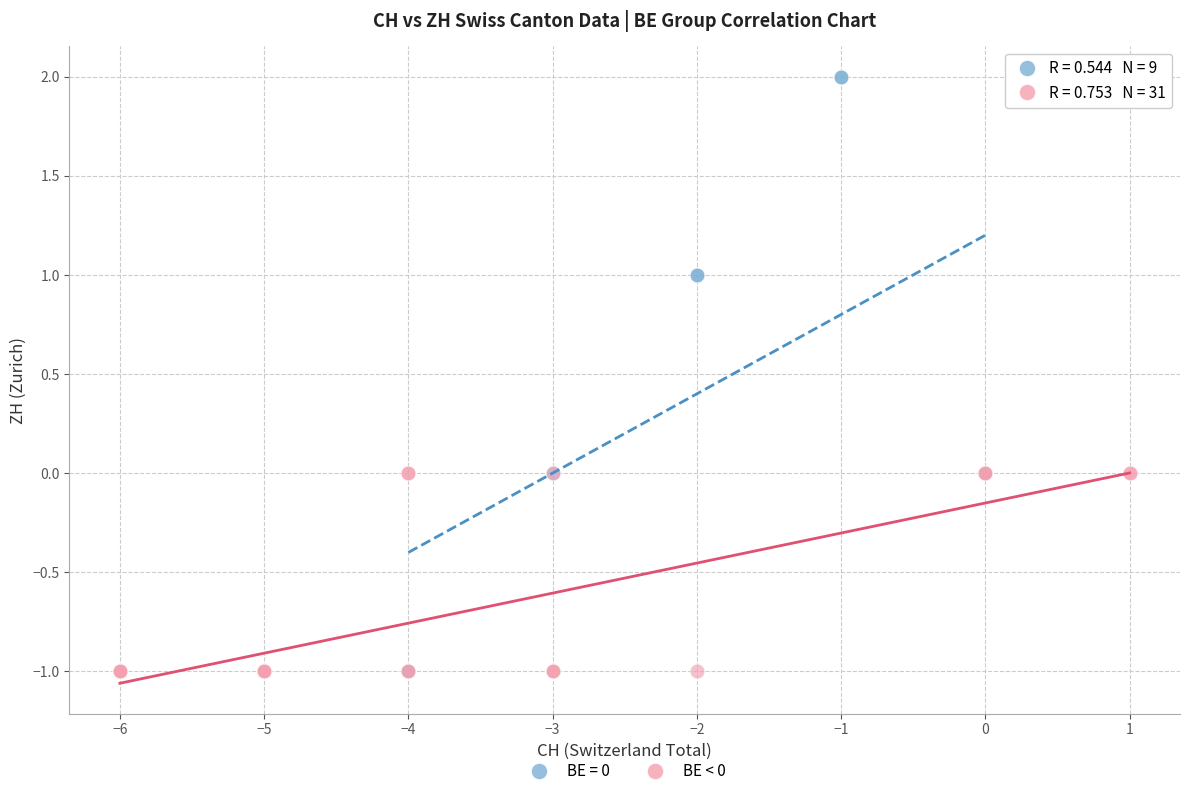

Which series has the widest spread of Y values?

BE = 0